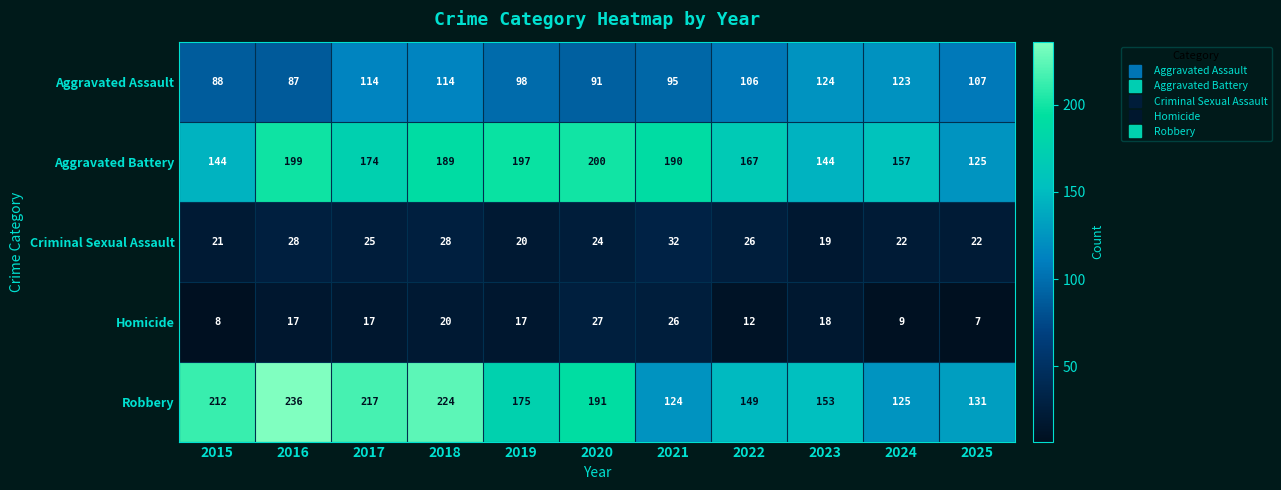

The value of Robbery at 2020 is 90. True or false?

False